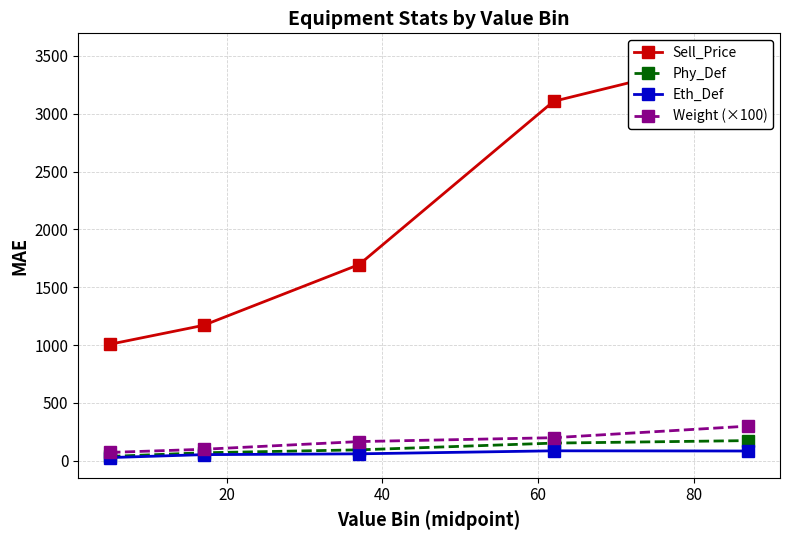

How many values in the Eth_Def series exceed 60?

3